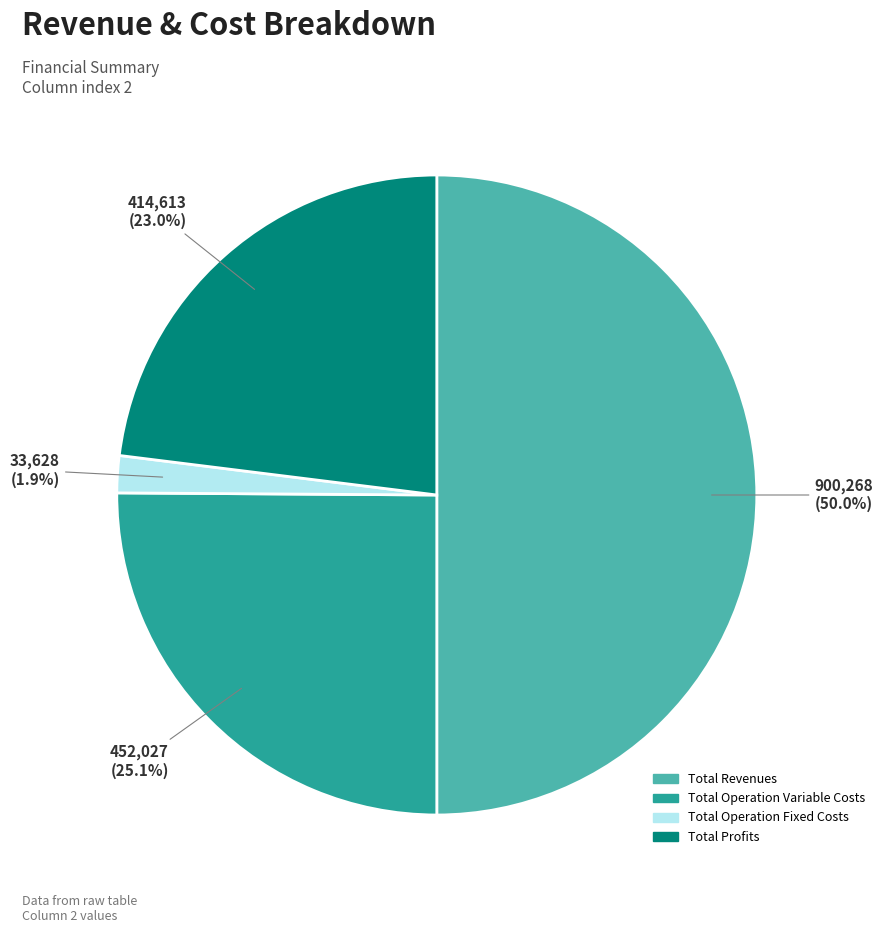

Approximately how many times larger is the value at Total Revenues compared to Total Operation Variable Costs?

2.0